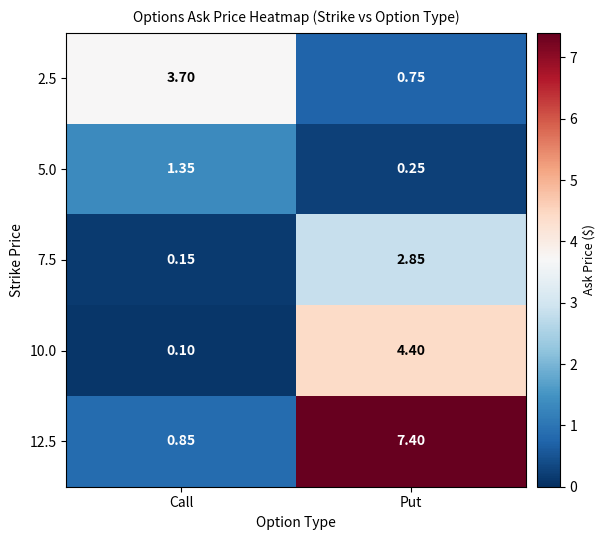

At which label is 10.0 closest to 2?

Call